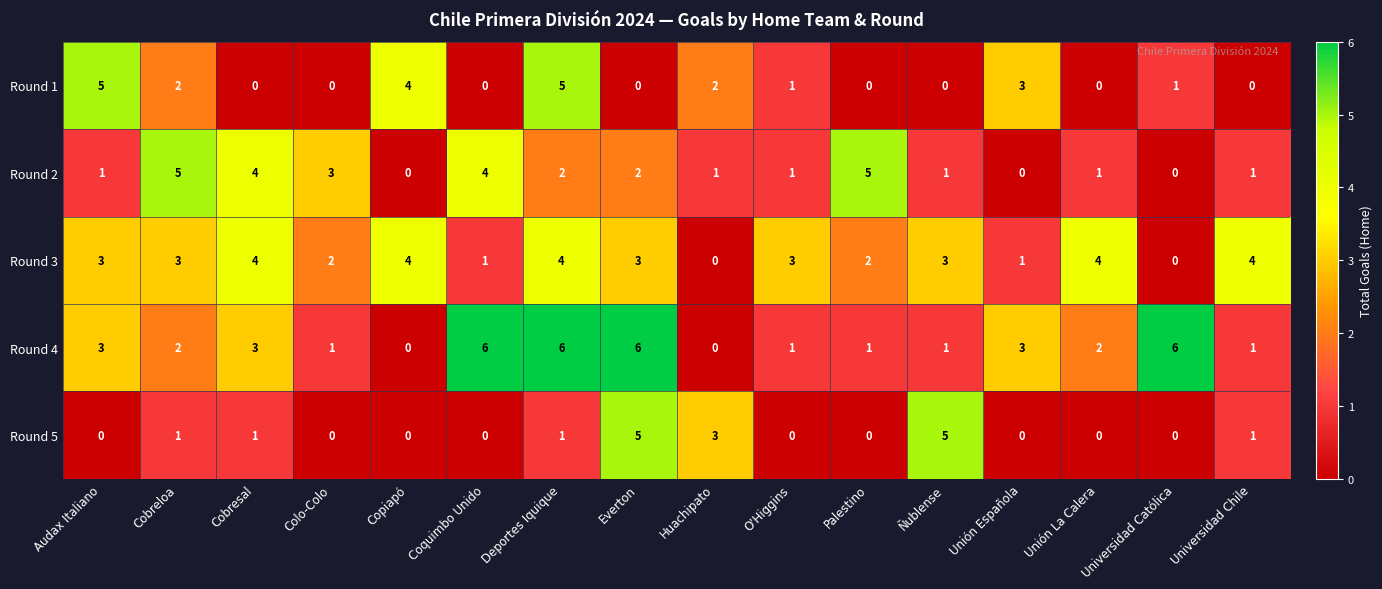

The Round 1 series shows 7 at Audax Italiano. True or false?

False